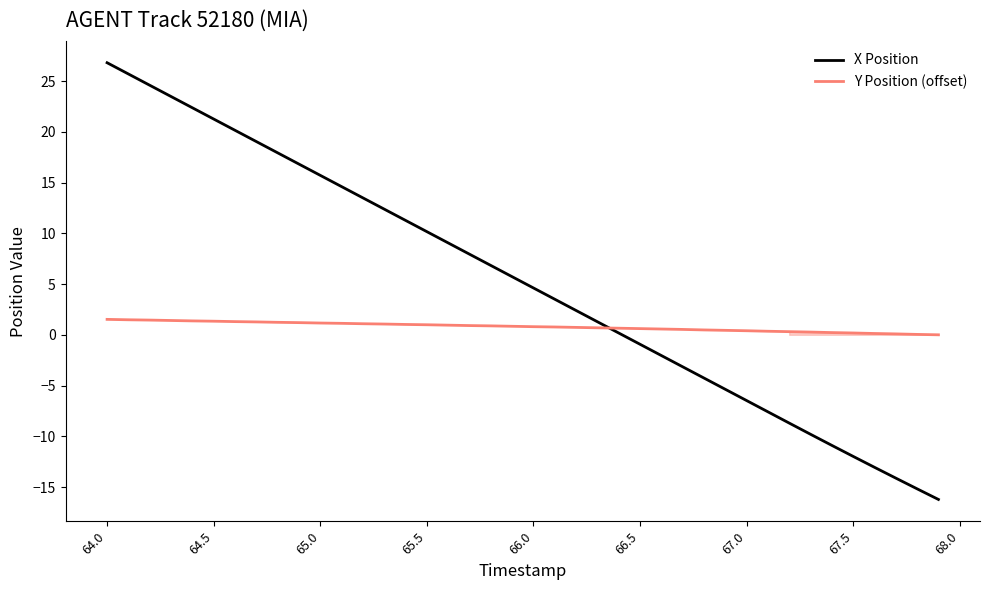

How many lines are shown in the chart?

2